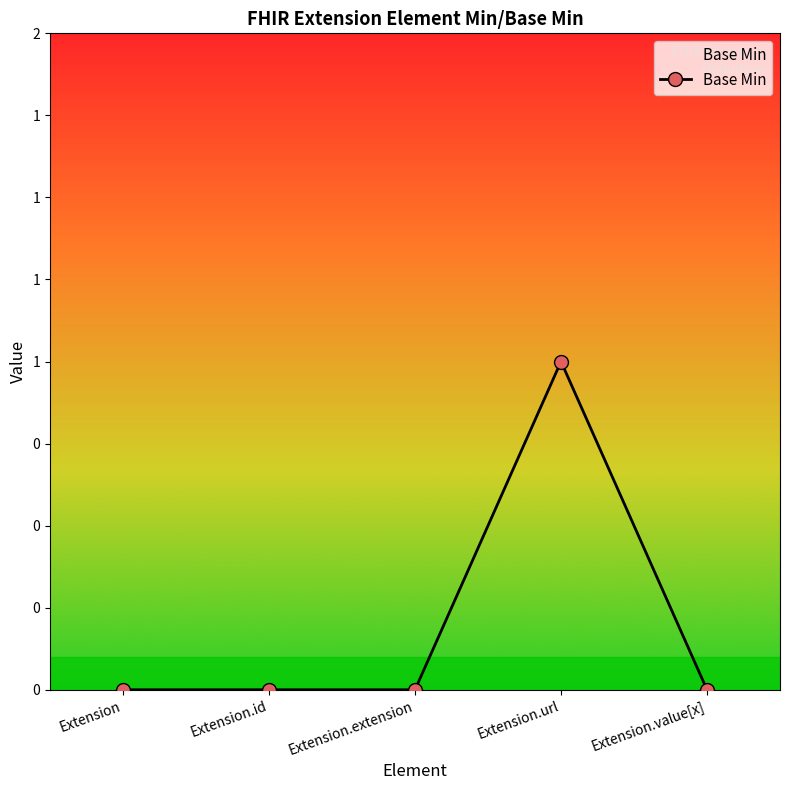

Where is the first local maximum?

Extension.url